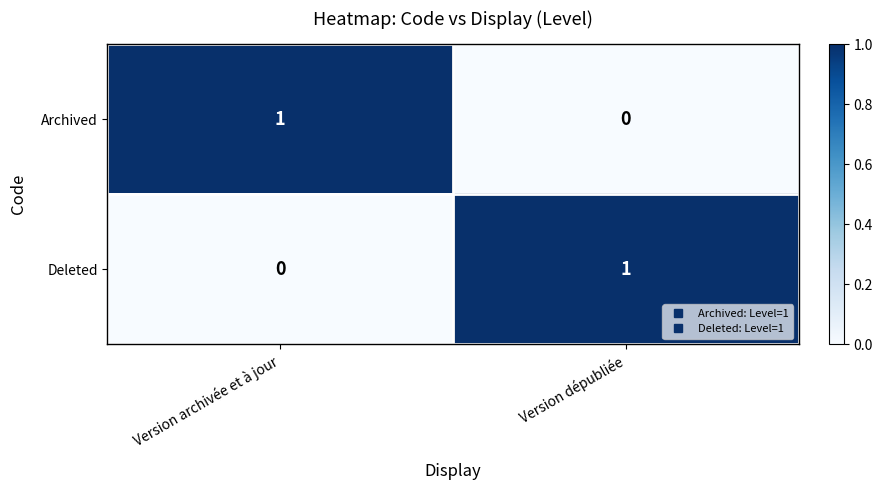

The value of Archived at Version dépubliée is 1. True or false?

False